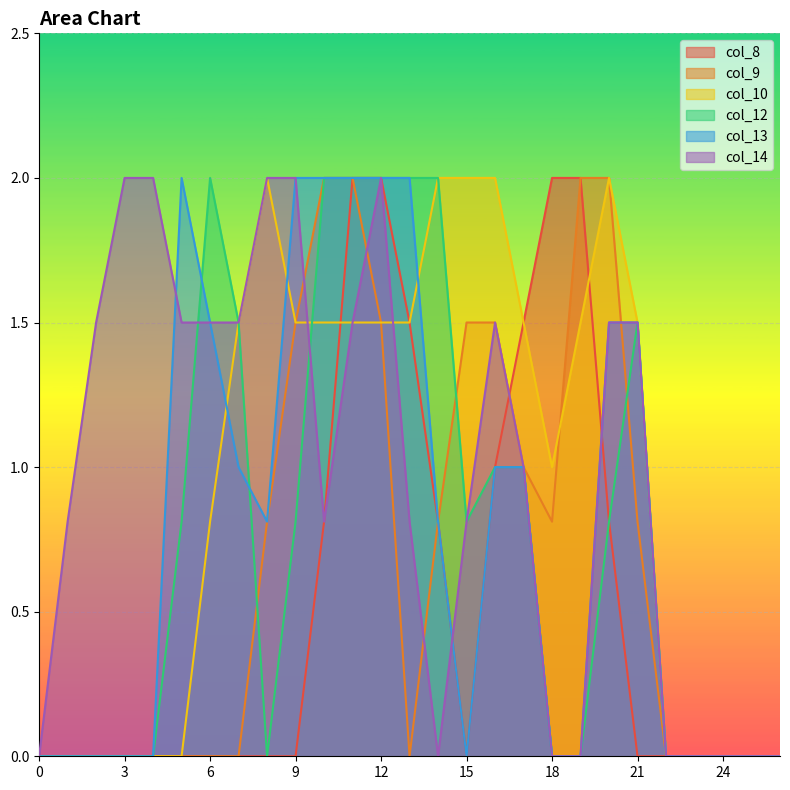

What are all the series names shown in the legend?

col_8, col_9, col_10, col_12, col_13, col_14